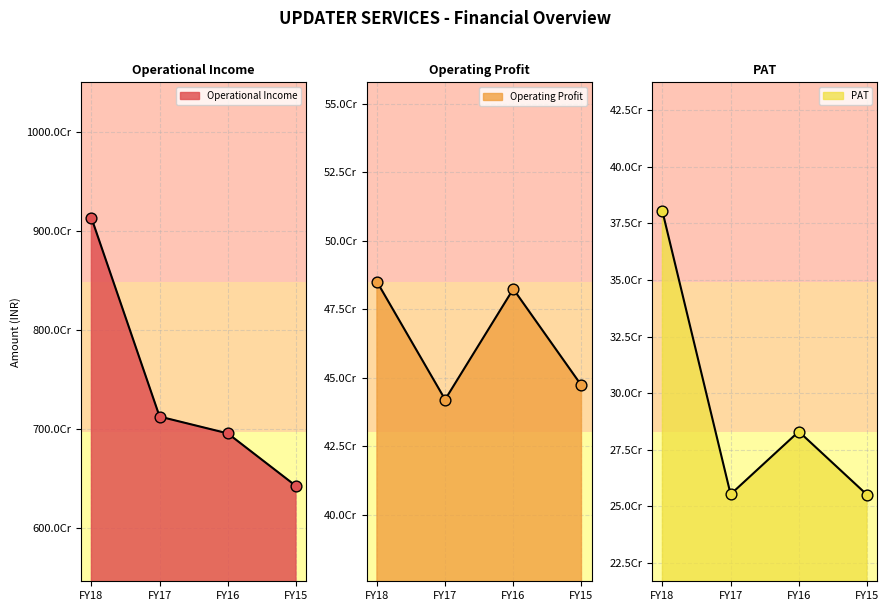

At which category is the sum across all series the highest?

FY18